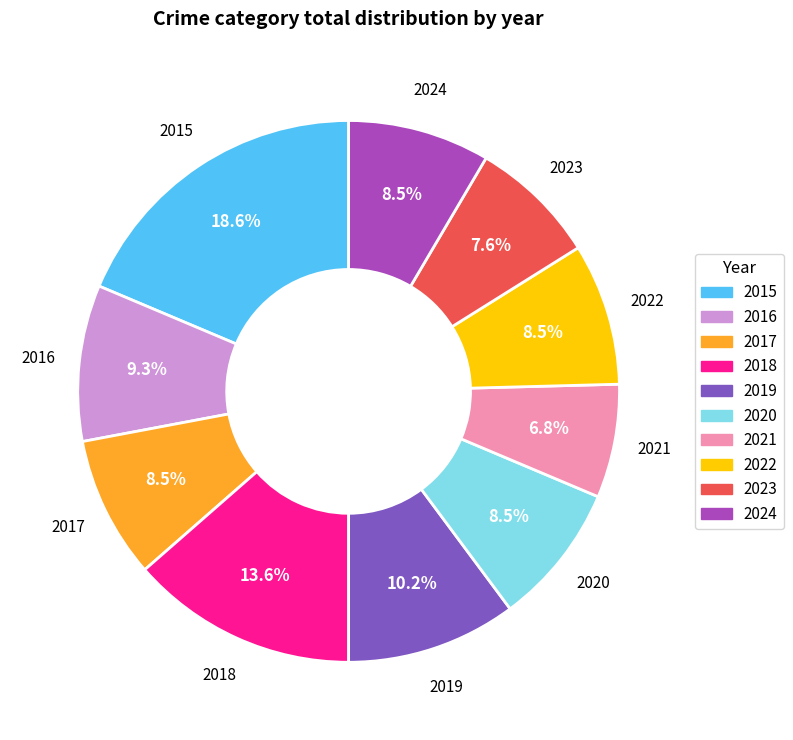

Does any single category account for the majority?

No